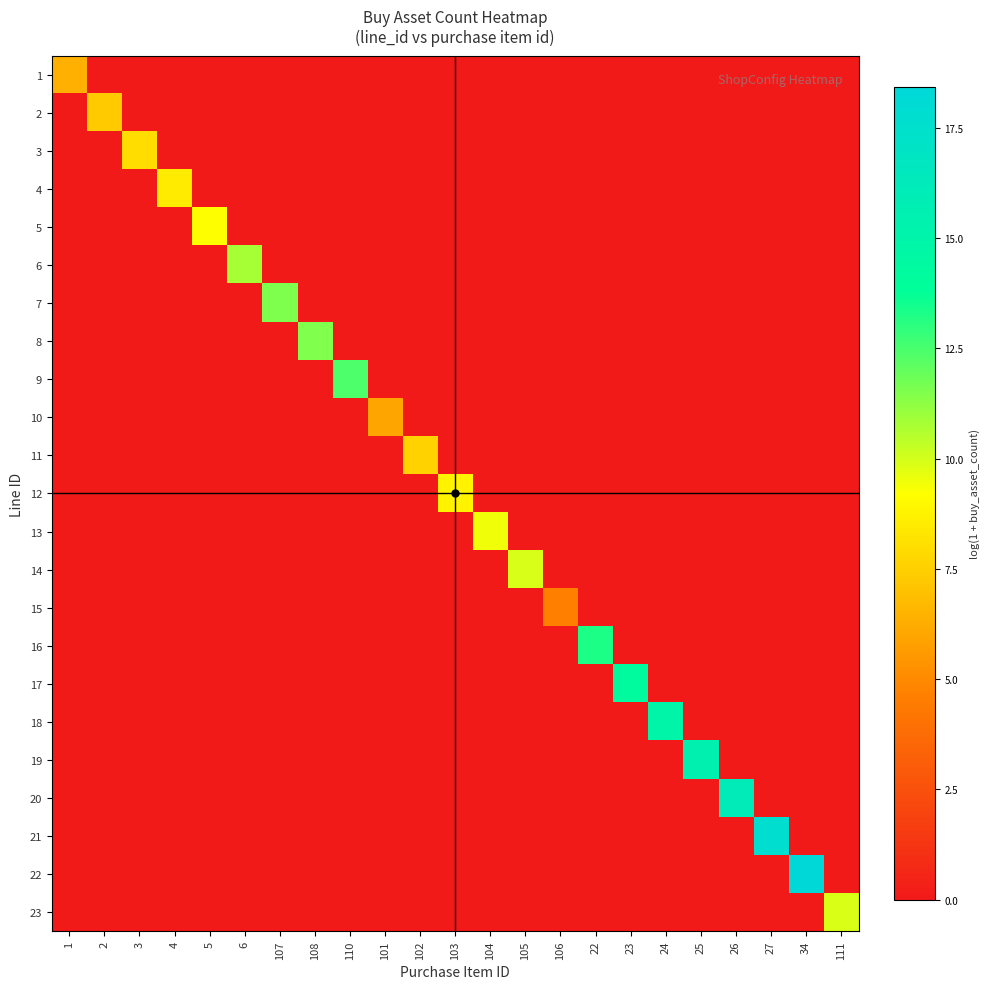

What is the spread (max minus min) of values at 111?

9.9